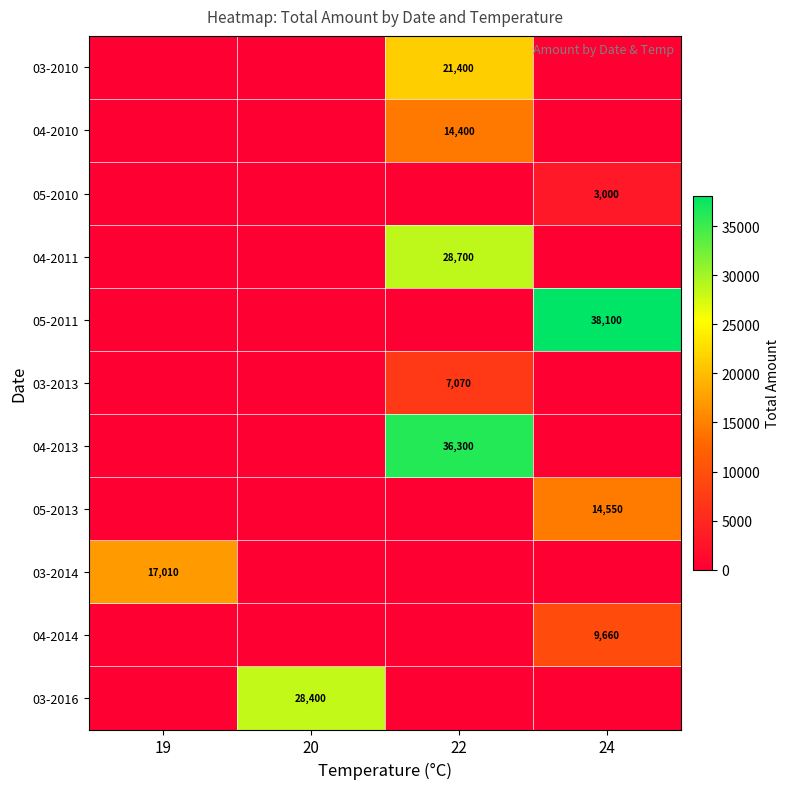

The 04-2014 series shows 3067 at 24. True or false?

False